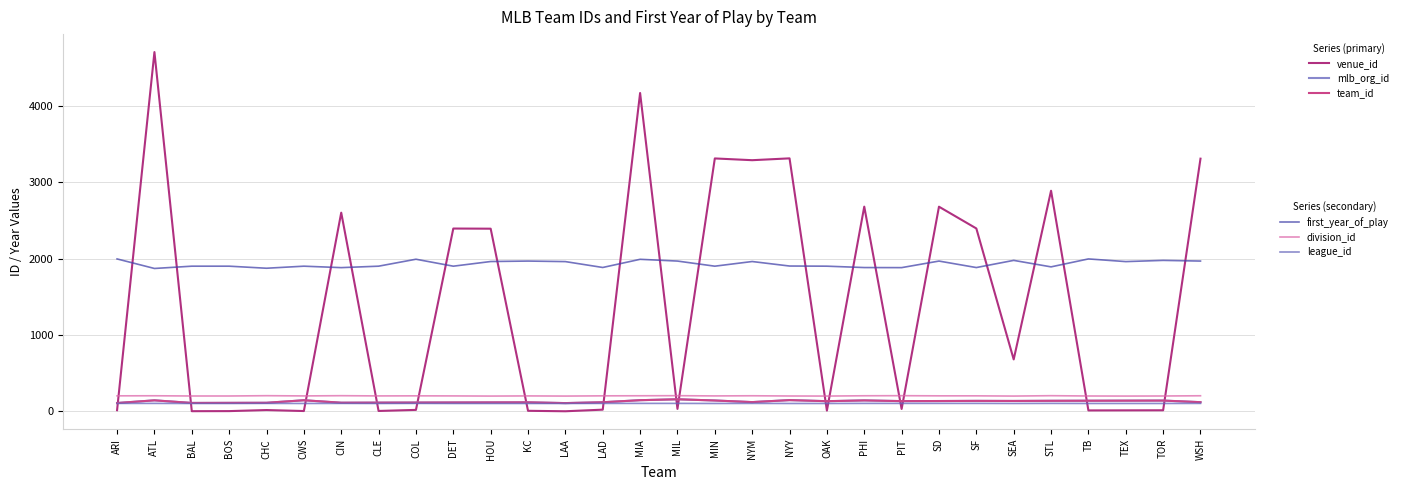

Does the chart have visible grid lines?

Yes